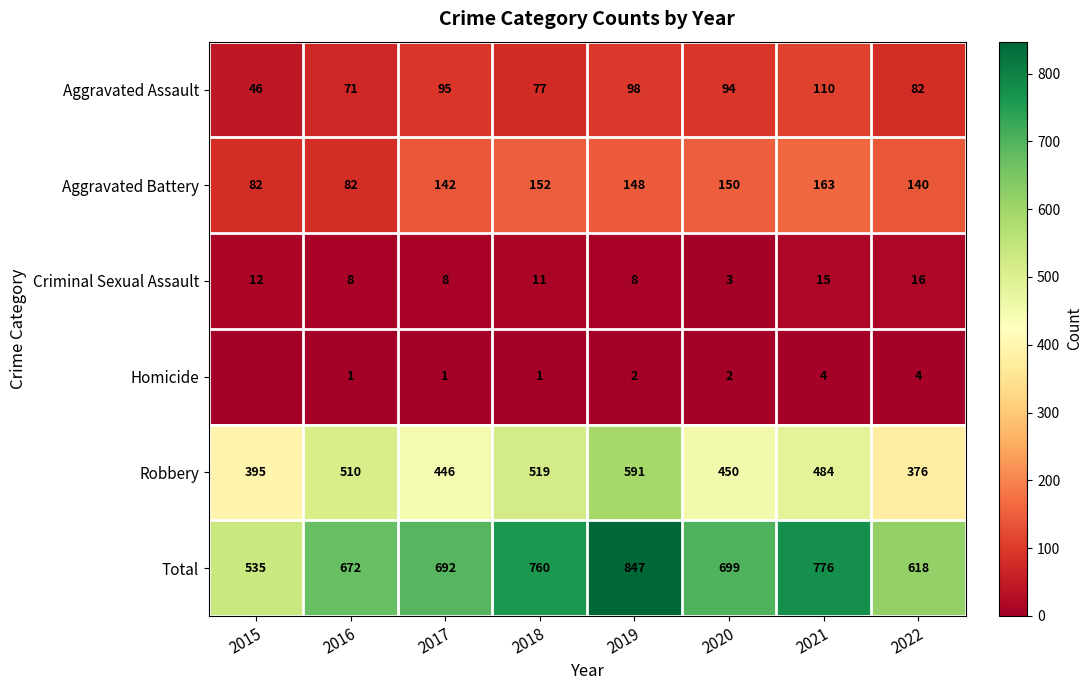

True or false: Total has a value of 533 at 2021.

False